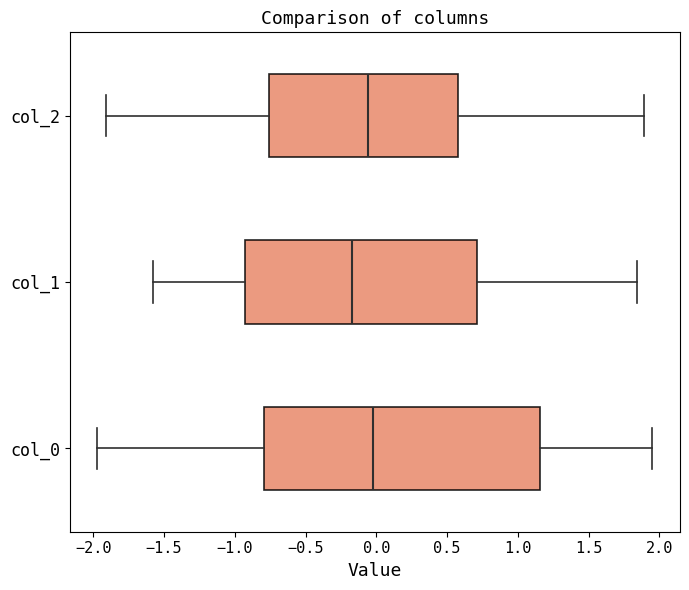

Reading bottom to top, transcribe this box plot: for each box, give where its median line is, the range the box spans, and where its two whiskers end, as read against the x-axis. The values are not printed on the chart, so give them approximately, as read against the axis.

col_0: median 0.00, box -0.80 to 1.15, whiskers -1.95 to 1.95
col_1: median -0.15, box -0.95 to 0.70, whiskers -1.60 to 1.85
col_2: median -0.05, box -0.75 to 0.60, whiskers -1.90 to 1.90